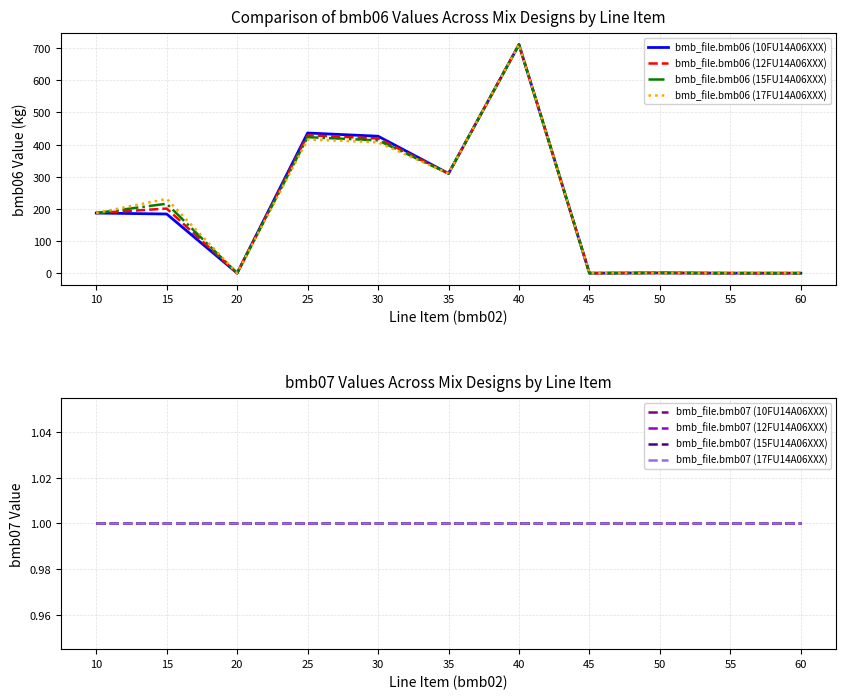

What is the sum of all bmb_file.bmb06 (15FU14A06XXX) values?

2260.8